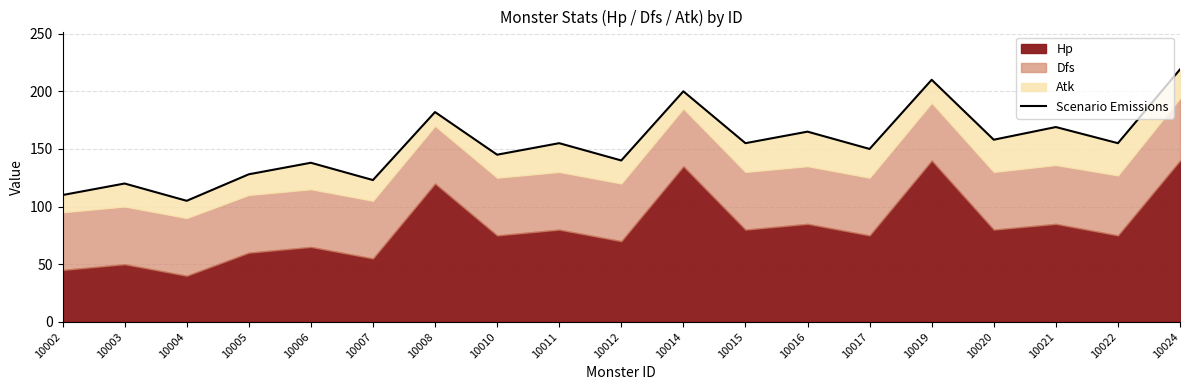

What is the difference between the maximum and minimum values?

114